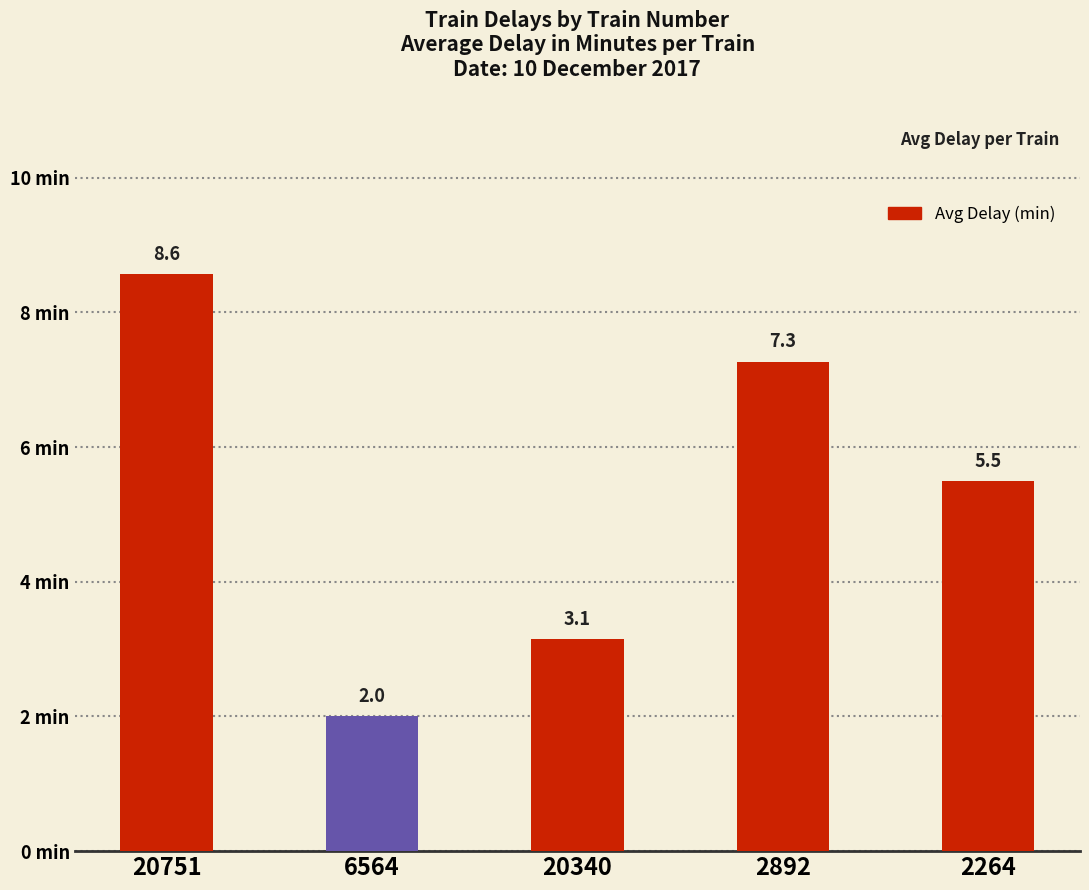

The chart shows a value of 5.5 at 2264. True or false?

True